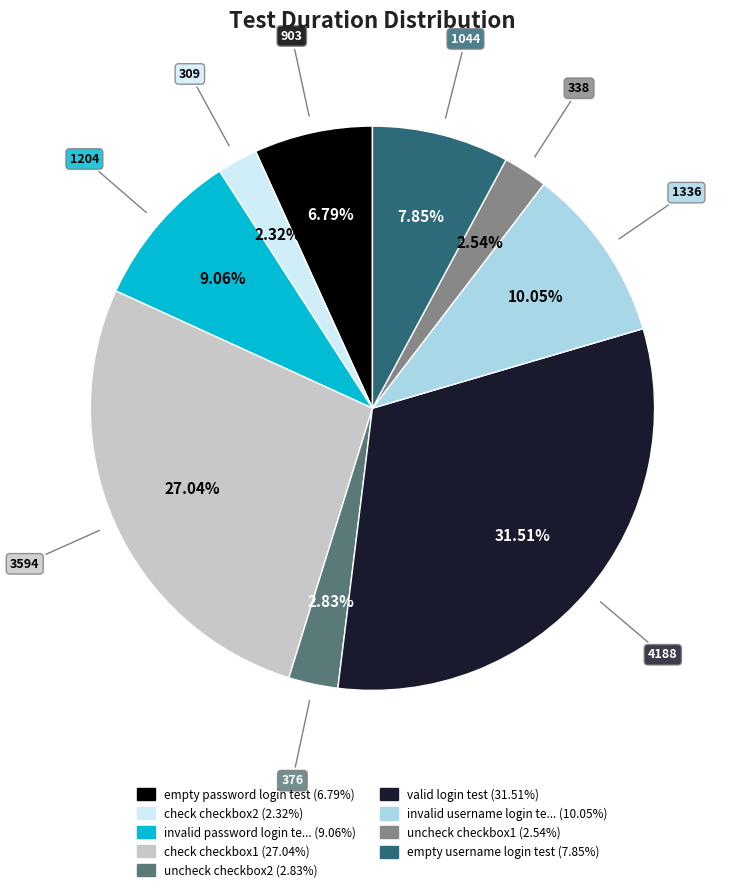

Does any single category account for the majority?

No